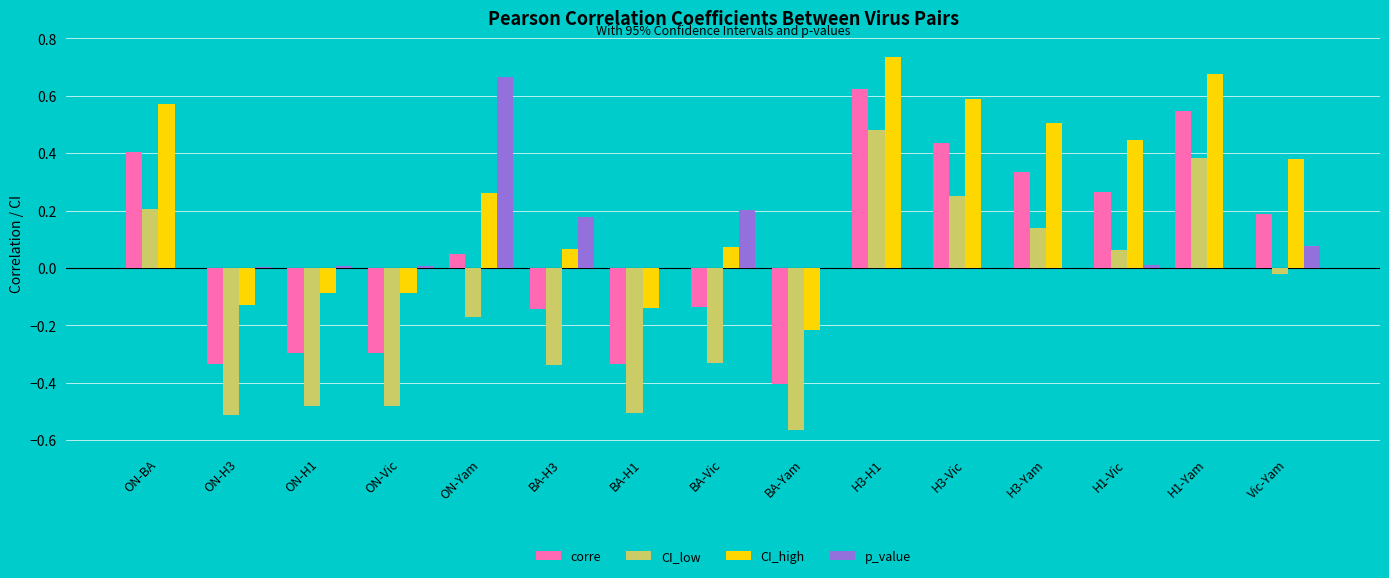

Is the value of corre at ON-Vic greater than the value of CI_low at Vic-Yam?

No